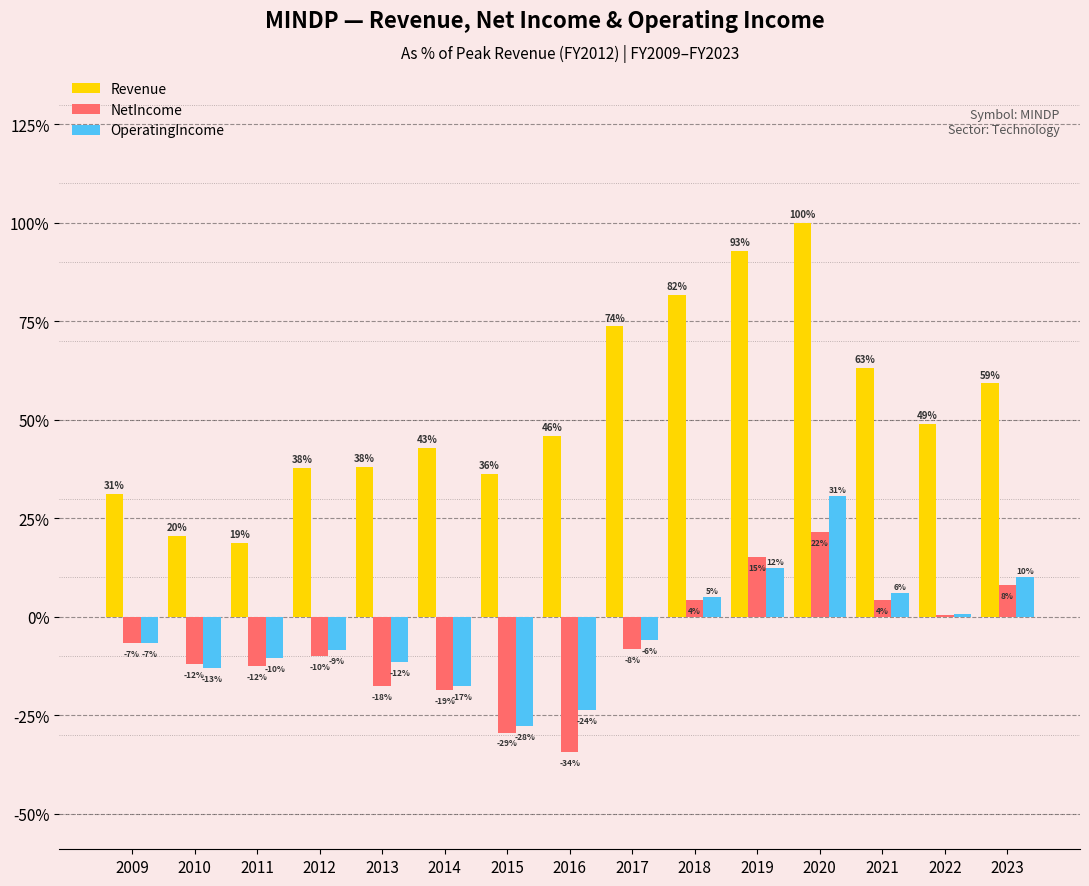

Reading right to left, extract all data points from this chart.

Revenue: 2023=59.2	2022=48.9	2021=63.2	2020=100.0	2019=92.8	2018=81.6	2017=73.7	2016=45.9	2015=36.3	2014=42.8	2013=38.1	2012=37.8	2011=18.8	2010=20.5	2009=31.1
NetIncome: 2023=8.0	2022=0.5	2021=4.2	2020=21.6	2019=15.1	2018=4.2	2017=-8.1	2016=-34.3	2015=-29.4	2014=-18.7	2013=-17.6	2012=-10.0	2011=-12.4	2010=-12.0	2009=-6.6
OperatingIncome: 2023=10.2	2022=0.8	2021=6.1	2020=30.6	2019=12.3	2018=5.1	2017=-6.0	2016=-23.7	2015=-27.7	2014=-17.5	2013=-11.5	2012=-8.5	2011=-10.5	2010=-12.9	2009=-6.7